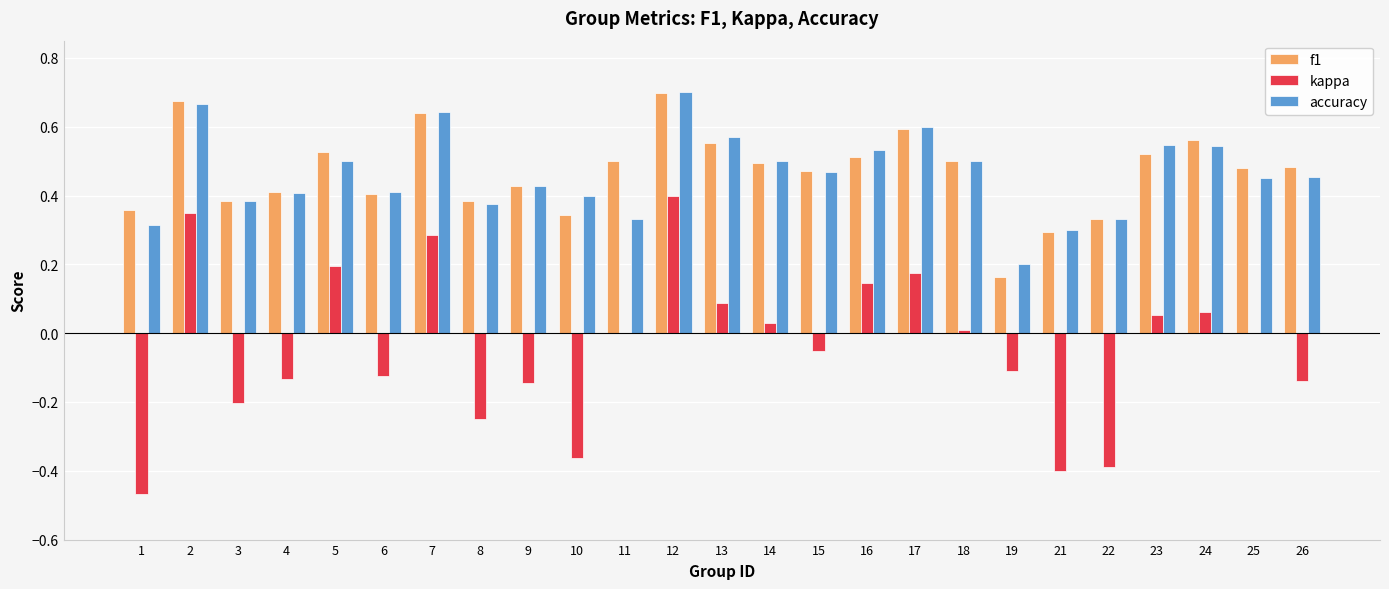

Between 2 and 15, which series saw the biggest shift?

kappa